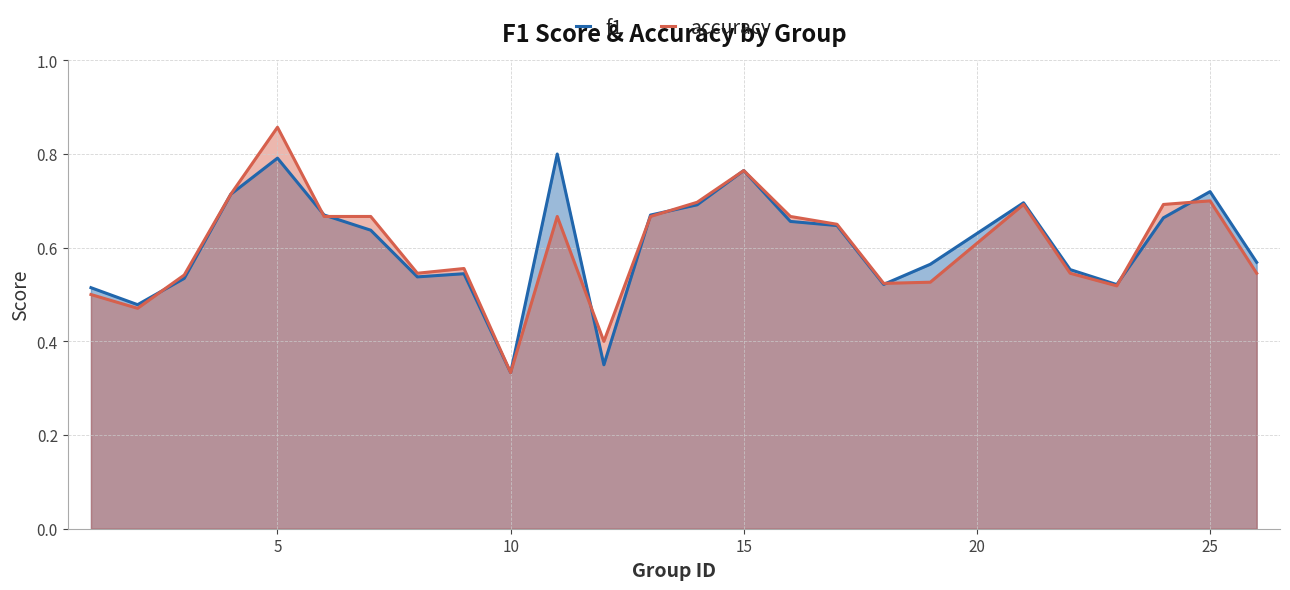

Rank the series by their maximum value, from highest to lowest.

accuracy, f1